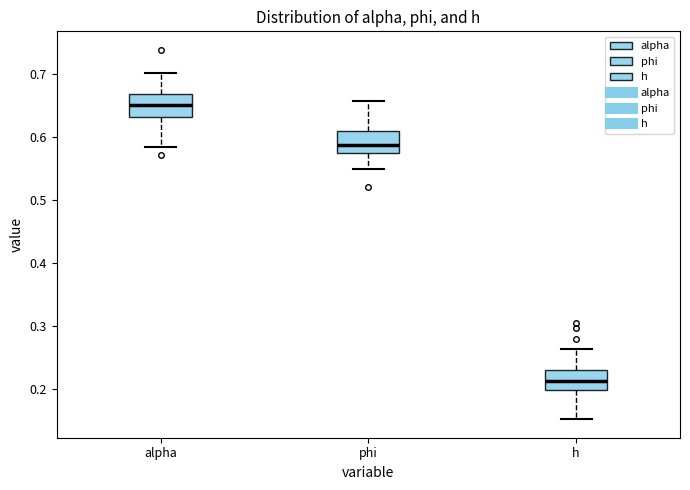

Reading left to right, read every box against the y-axis: the position of its median line, the range the box covers, and the ends of its whiskers. The values are not printed on the chart, so give them approximately, as read against the axis.

alpha: median 0.65, box 0.63 to 0.67, whiskers 0.58 to 0.70
phi: median 0.59, box 0.57 to 0.61, whiskers 0.55 to 0.66
h: median 0.21, box 0.20 to 0.23, whiskers 0.15 to 0.26